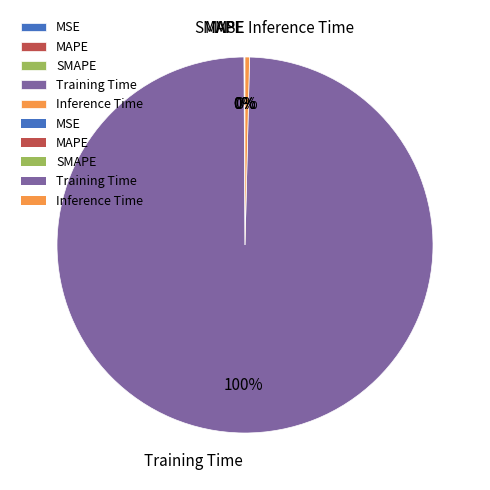

Which category has the biggest portion of the pie?

Training Time